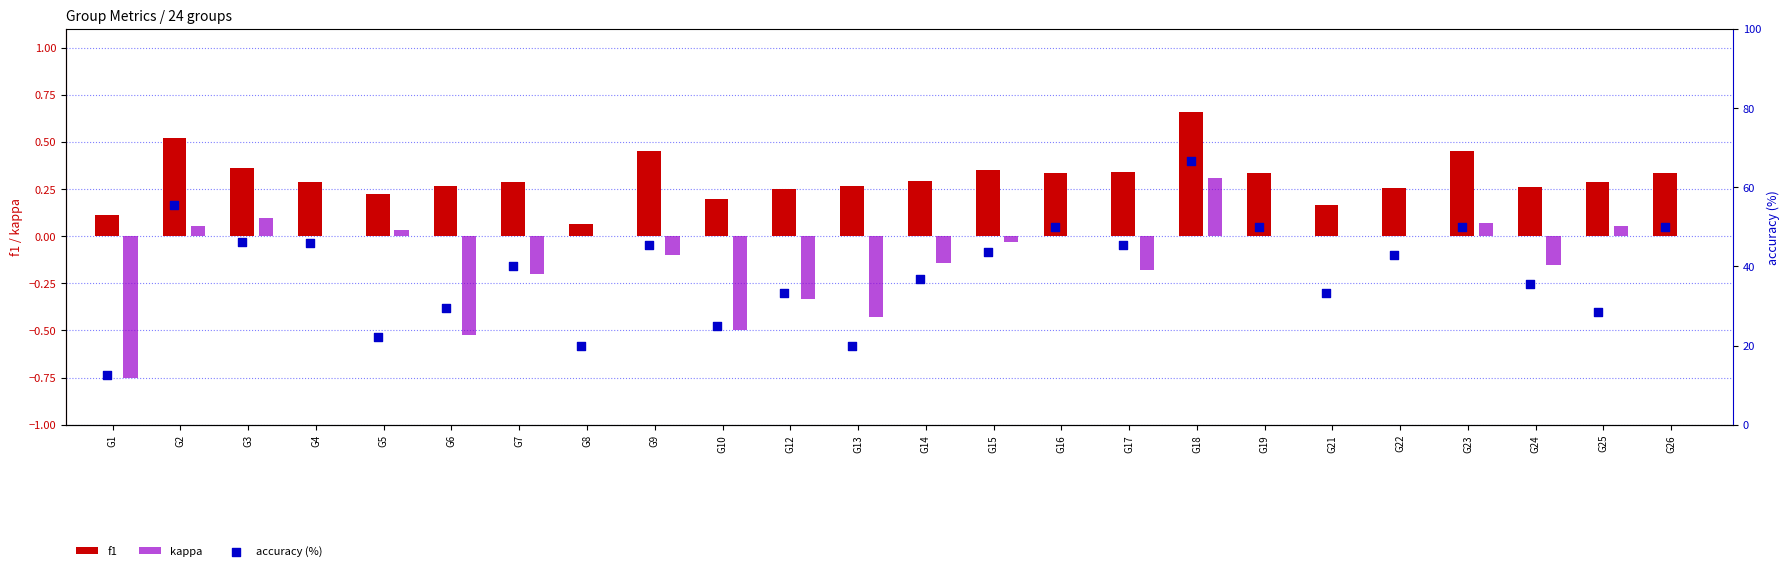

Is it true that kappa equals -0.4 at G4?

False